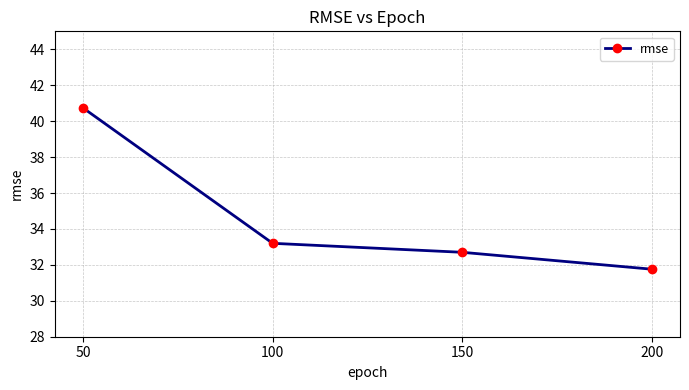

Reading left to right, extract all data points from this chart.

40.7	33.2	32.7	31.8